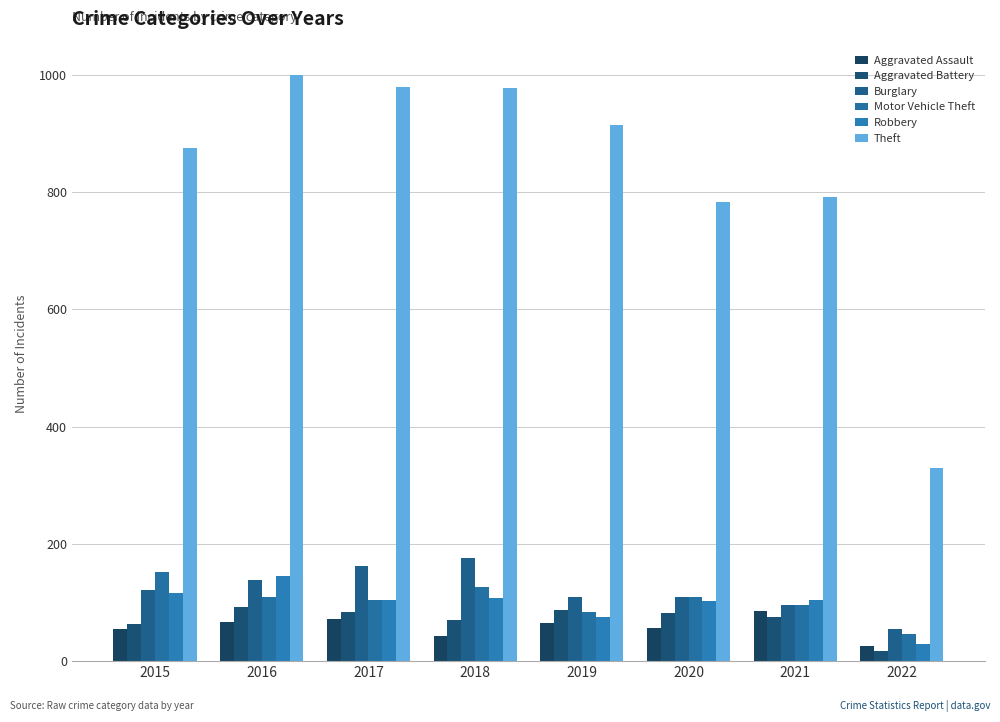

How many distinct data groups are displayed?

6